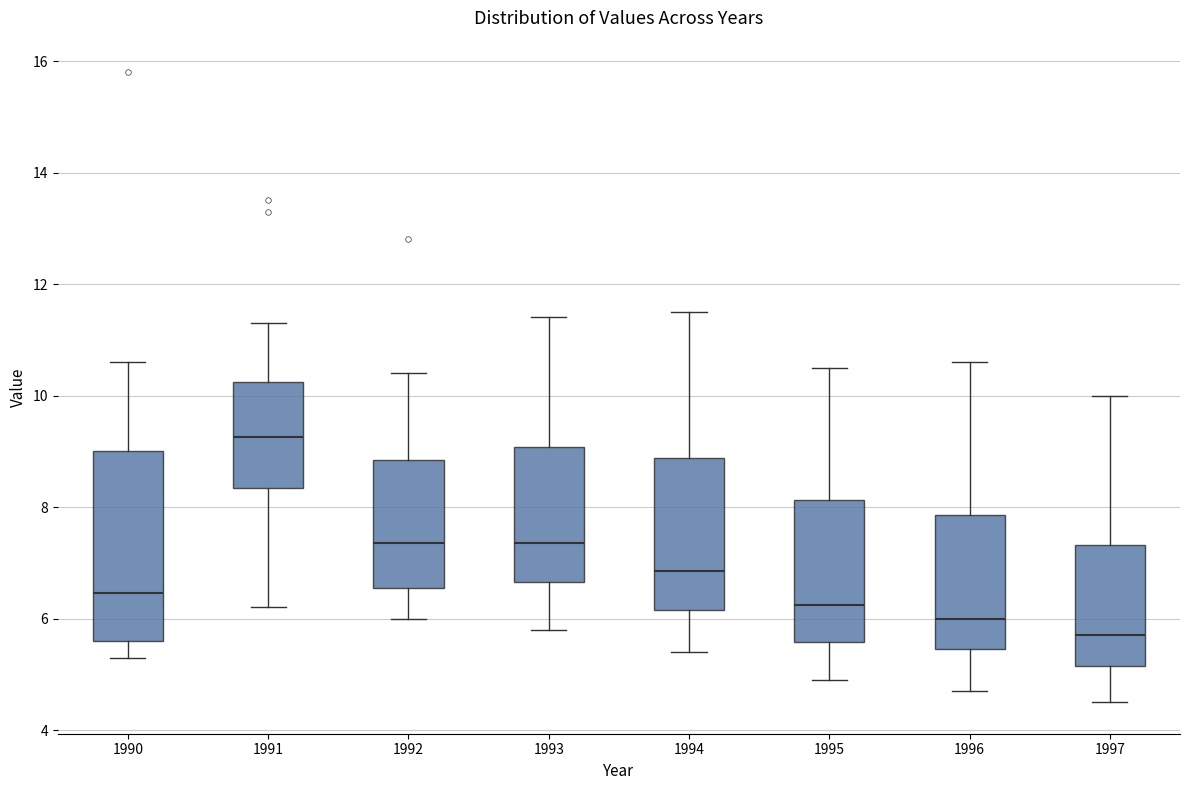

Reading left to right, read every box against the y-axis: the position of its median line, the range the box covers, and the ends of its whiskers. The values are not printed on the chart, so give them approximately, as read against the axis.

1990: median 6.4, box 5.6 to 9.0, whiskers 5.4 to 10.6
1991: median 9.2, box 8.4 to 10.2, whiskers 6.2 to 11.4
1992: median 7.4, box 6.6 to 8.8, whiskers 6.0 to 10.4
1993: median 7.4, box 6.6 to 9.0, whiskers 5.8 to 11.4
1994: median 6.8, box 6.2 to 8.8, whiskers 5.4 to 11.6
1995: median 6.2, box 5.6 to 8.2, whiskers 5.0 to 10.6
1996: median 6.0, box 5.4 to 7.8, whiskers 4.8 to 10.6
1997: median 5.8, box 5.2 to 7.4, whiskers 4.6 to 10.0